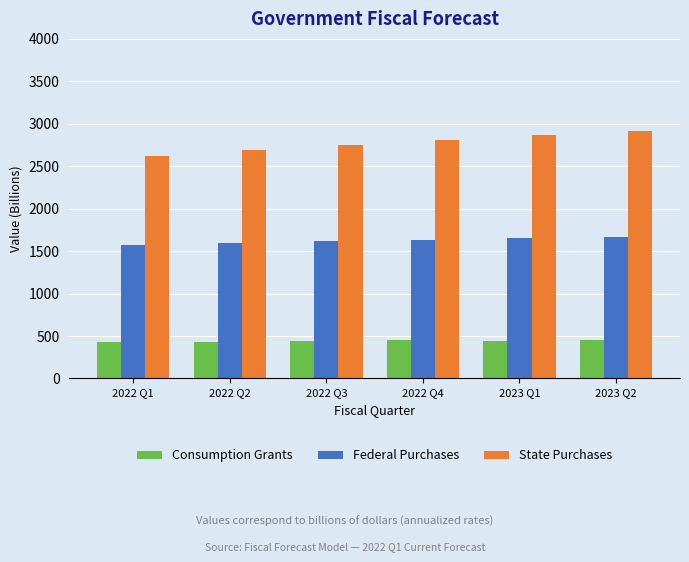

How many bars are there in total?

18